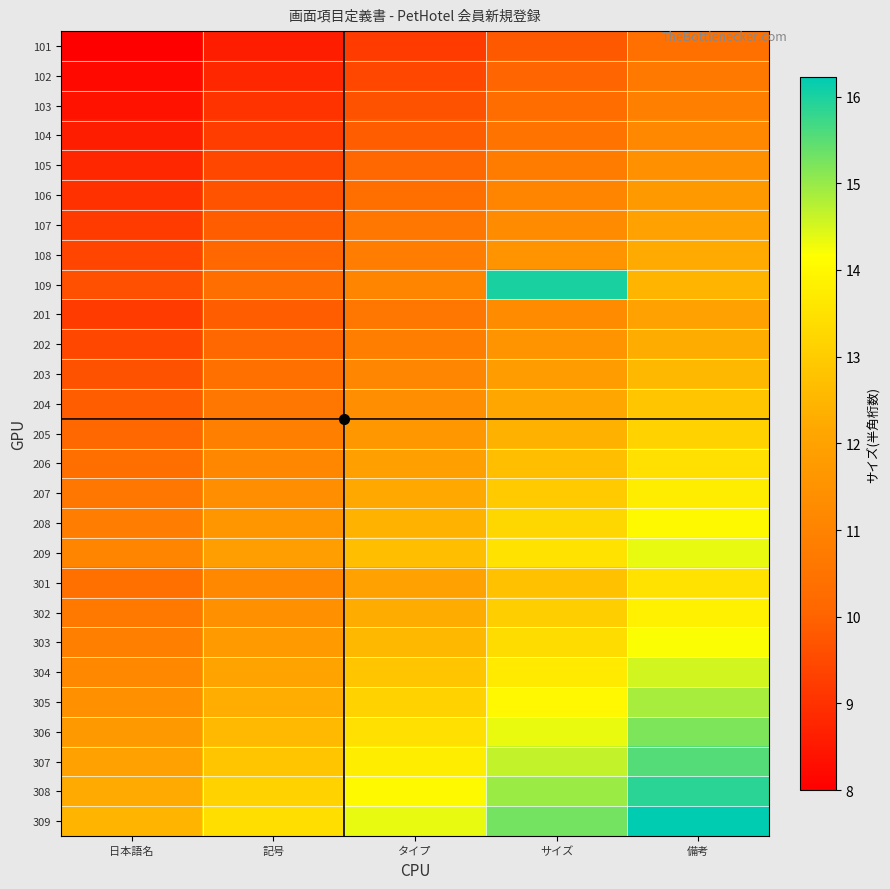

Reading left to right, transcribe all the data shown in this chart.

101: 日本語名=8.0	記号=8.6	タイプ=9.2	サイズ=9.8	備考=10.4
102: 日本語名=8.2	記号=8.8	タイプ=9.4	サイズ=10.0	備考=10.7
103: 日本語名=8.4	記号=9.0	タイプ=9.7	サイズ=10.3	備考=10.9
104: 日本語名=8.6	記号=9.2	タイプ=9.9	サイズ=10.5	備考=11.2
105: 日本語名=8.8	記号=9.5	タイプ=10.1	サイズ=10.8	備考=11.4
106: 日本語名=9.0	記号=9.7	タイプ=10.3	サイズ=11.0	備考=11.7
107: 日本語名=9.2	記号=9.9	タイプ=10.6	サイズ=11.3	備考=12.0
108: 日本語名=9.4	記号=10.1	タイプ=10.8	サイズ=11.5	備考=12.2
109: 日本語名=9.6	記号=10.3	タイプ=11.0	サイズ=16.0	備考=12.5
201: 日本語名=9.2	記号=9.9	タイプ=10.6	サイズ=11.3	備考=12.0
202: 日本語名=9.4	記号=10.1	タイプ=10.8	サイズ=11.6	備考=12.3
203: 日本語名=9.7	記号=10.4	タイプ=11.1	サイズ=11.8	備考=12.6
204: 日本語名=9.9	記号=10.6	タイプ=11.4	サイズ=12.1	備考=12.9
205: 日本語名=10.1	記号=10.9	タイプ=11.6	サイズ=12.4	備考=13.2
206: 日本語名=10.3	記号=11.1	タイプ=11.9	サイズ=12.7	備考=13.5
207: 日本語名=10.6	記号=11.4	タイプ=12.2	サイズ=13.0	備考=13.8
208: 日本語名=10.8	記号=11.6	タイプ=12.4	サイズ=13.2	備考=14.1
209: 日本語名=11.0	記号=11.9	タイプ=12.7	サイズ=13.5	備考=14.4
301: 日本語名=10.4	記号=11.2	タイプ=12.0	サイズ=12.7	備考=13.5
302: 日本語名=10.7	記号=11.5	タイプ=12.3	サイズ=13.1	備考=13.9
303: 日本語名=10.9	記号=11.7	タイプ=12.6	サイズ=13.4	備考=14.2
304: 日本語名=11.2	記号=12.0	タイプ=12.9	サイズ=13.7	備考=14.5
305: 日本語名=11.4	記号=12.3	タイプ=13.2	サイズ=14.0	備考=14.9
306: 日本語名=11.7	記号=12.6	タイプ=13.5	サイズ=14.3	備考=15.2
307: 日本語名=12.0	記号=12.9	タイプ=13.8	サイズ=14.7	備考=15.5
308: 日本語名=12.2	記号=13.1	タイプ=14.1	サイズ=15.0	備考=15.9
309: 日本語名=12.5	記号=13.4	タイプ=14.4	サイズ=15.3	備考=16.2